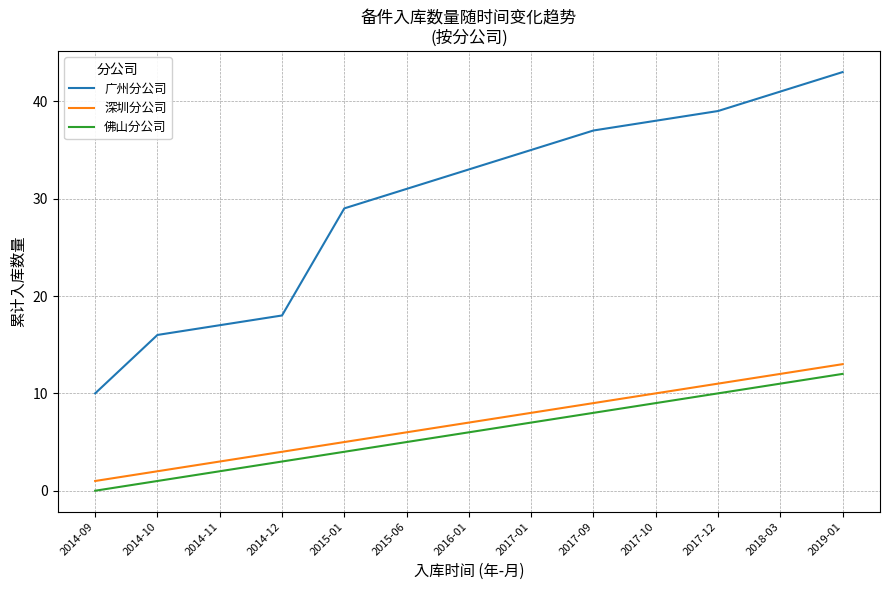

Where is 广州分公司 nearest to the value 26?

2015-01